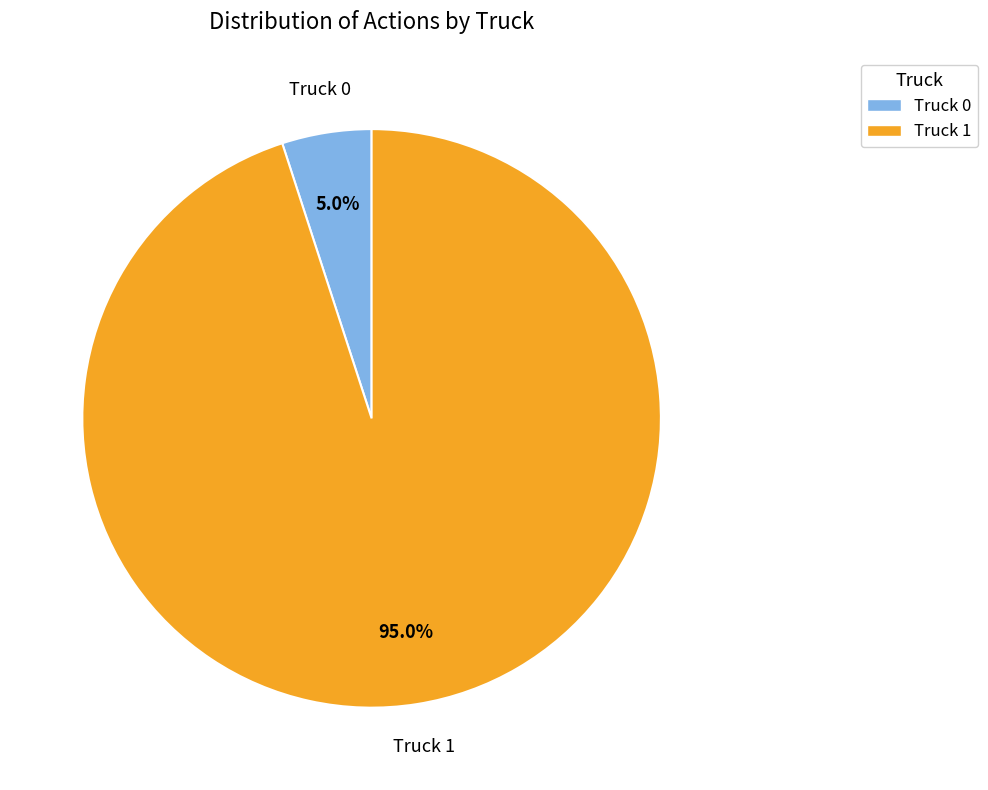

Approximately how many times larger is the value at Truck 1 compared to Truck 0?

19.0